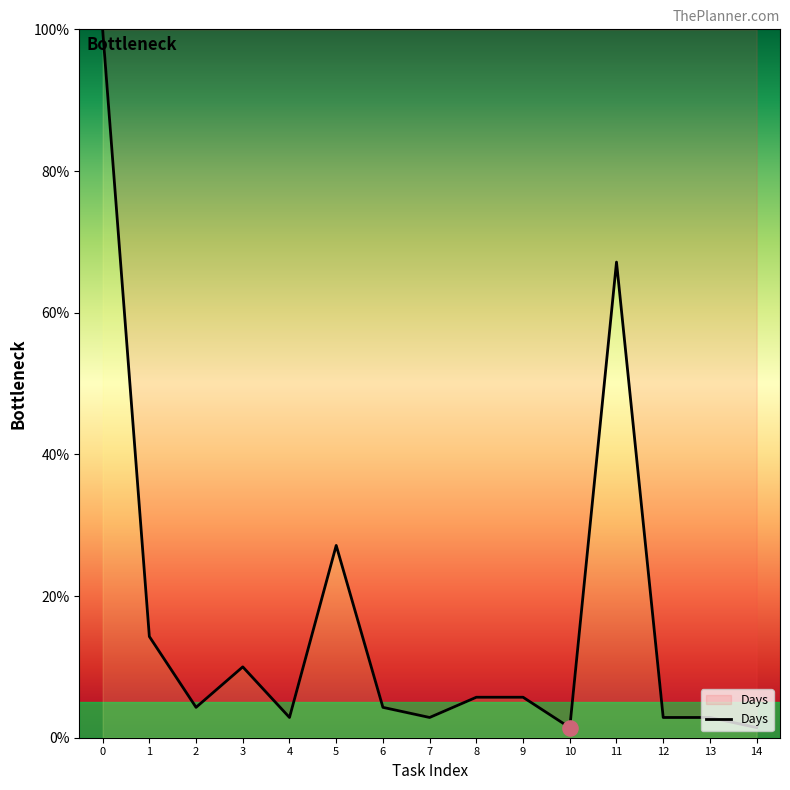

What is the change in value from 0 to 7?

-97.1